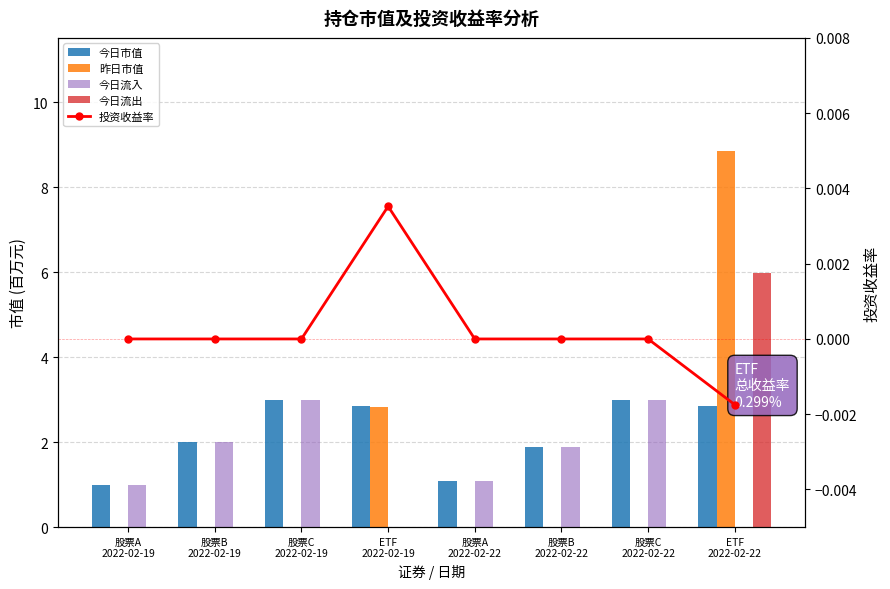

Which series has the largest total across all categories?

今日市值